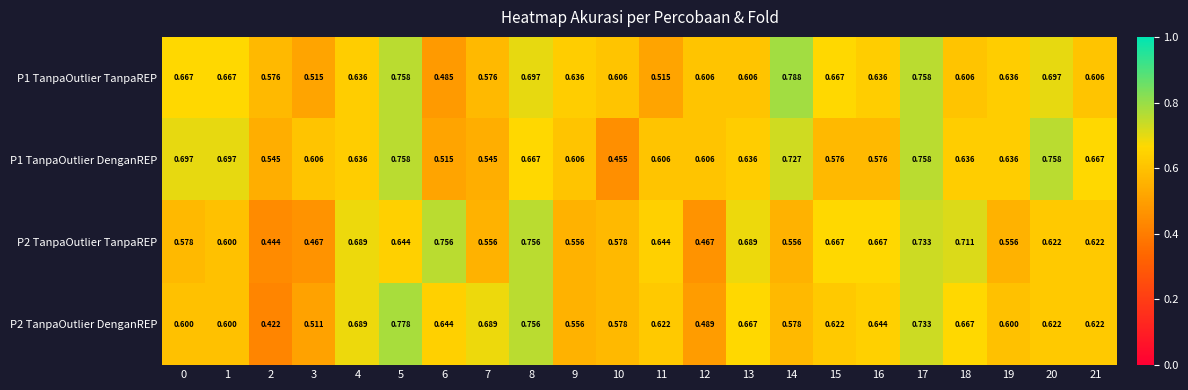

Is the value of P2 TanpaOutlier TanpaREP at 10 greater than the value of P1 TanpaOutlier DenganREP at 16?

Yes